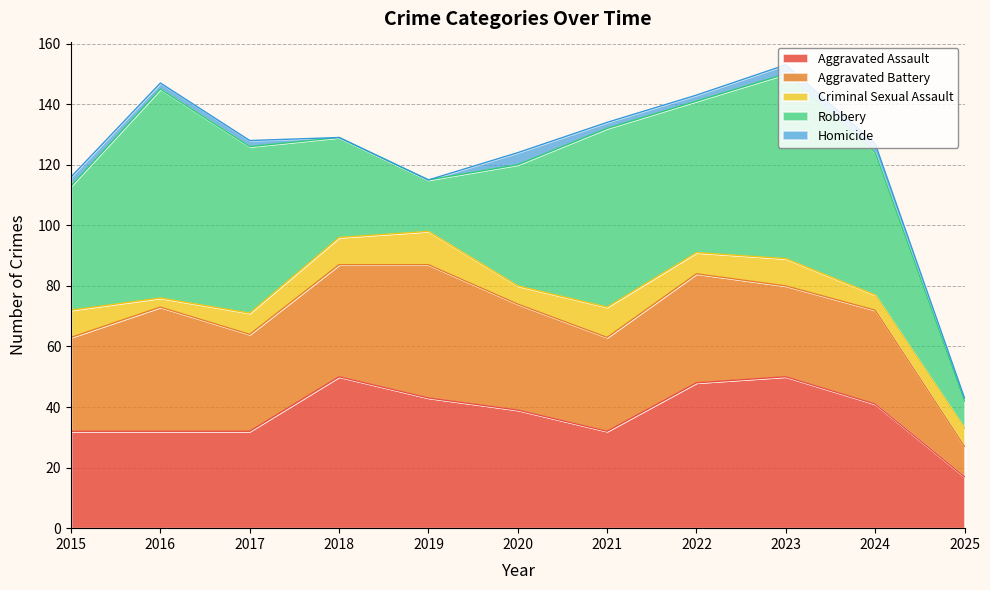

True or false: Homicide has a value of 3 at 2023.

True